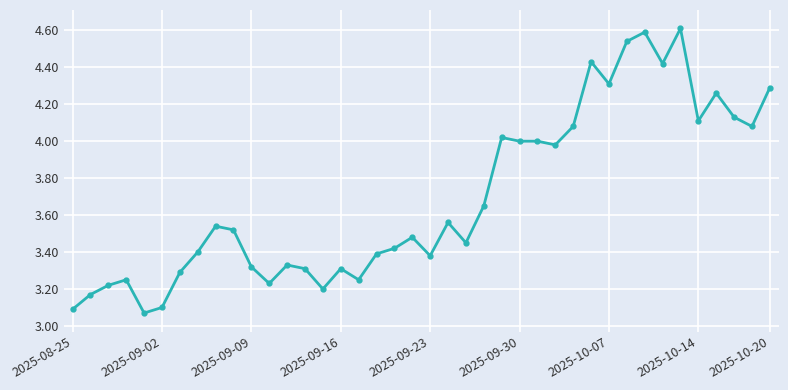

What is the maximum value shown in the chart?

4.6